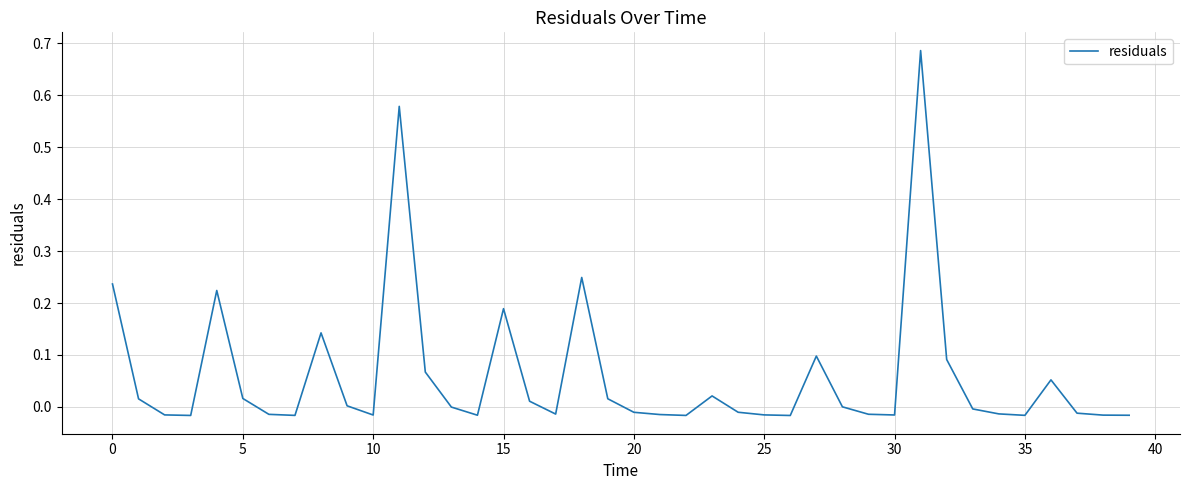

How many lines are shown in the chart?

1